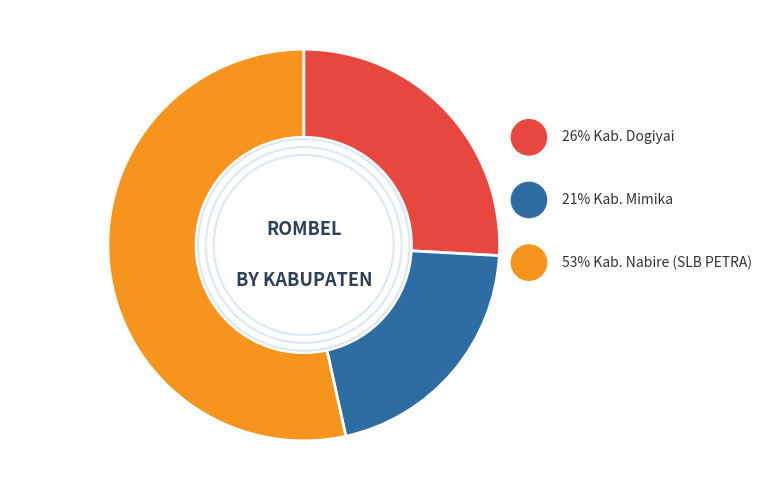

What percentage is the Kab. Dogiyai slice, to the nearest percent?

26%